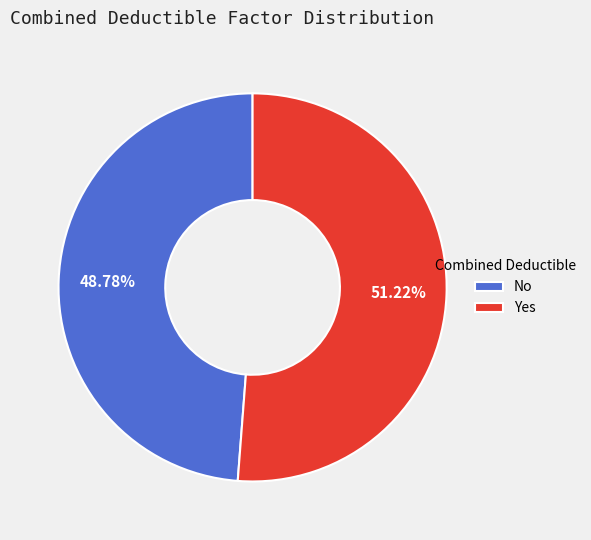

How many slices are in this pie chart?

2